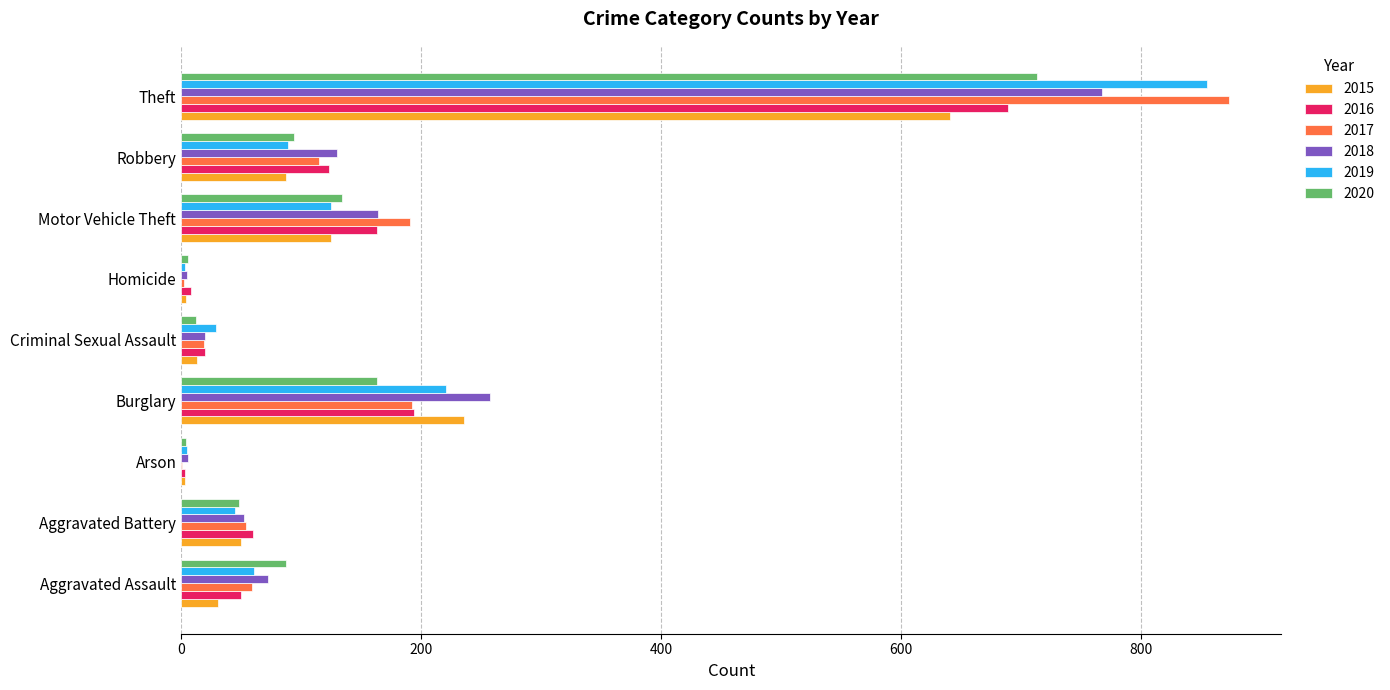

What is the average value of the 2017 series?

167